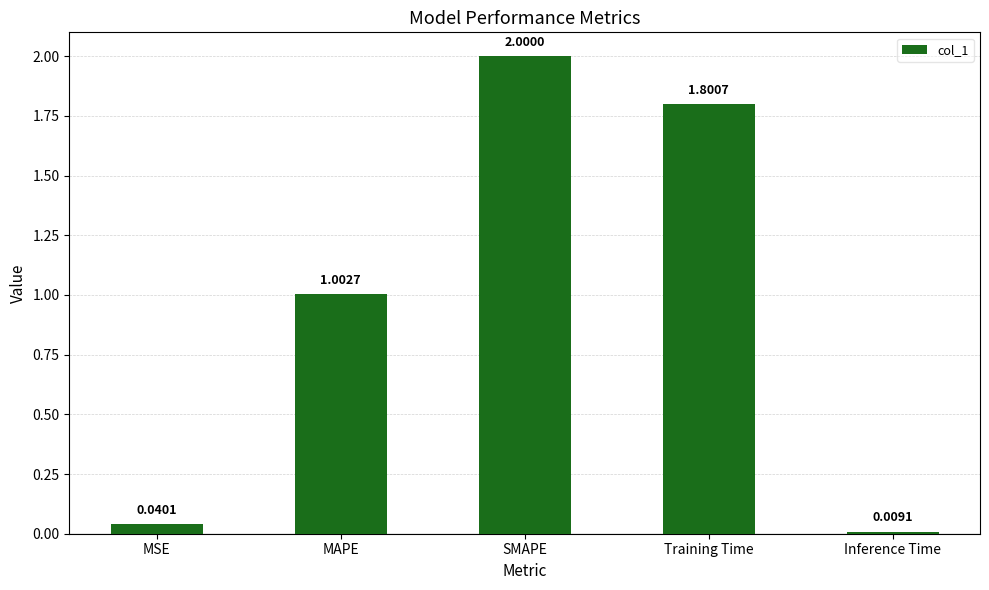

What is the sum of the values at MSE and MAPE?

1.0